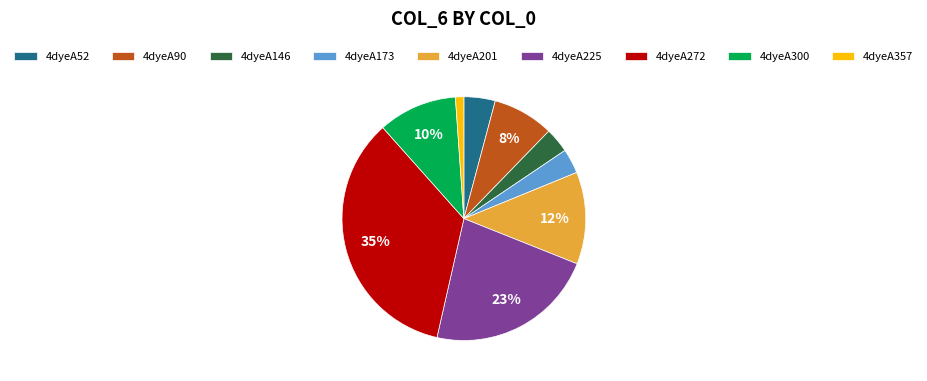

True or false: 4dyeA272 accounts for 35% of the total.

True